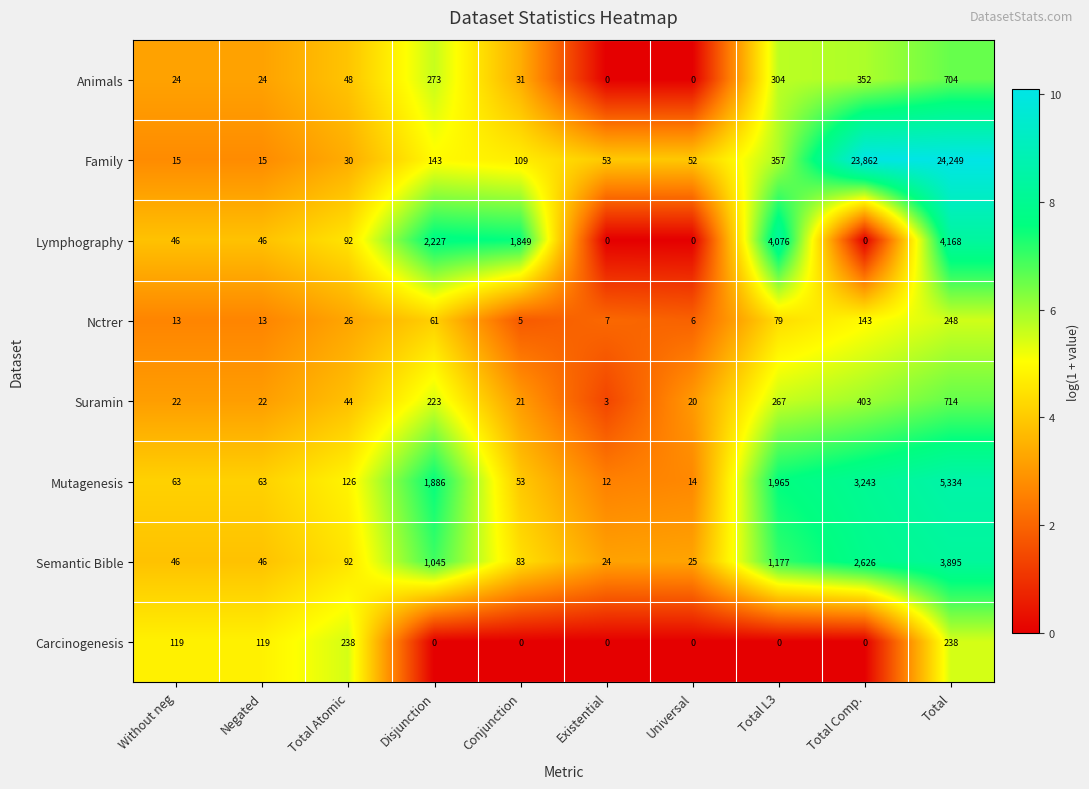

What is the greatest value displayed?

24249